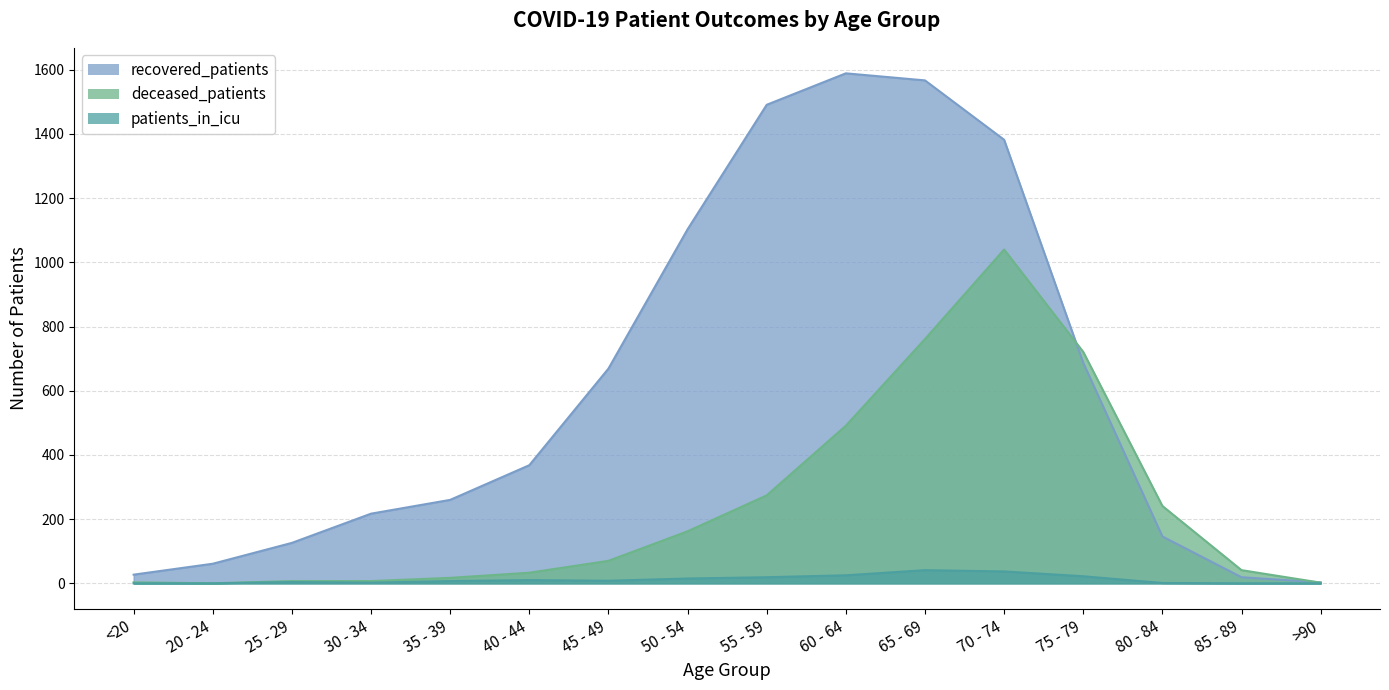

Which category has the highest value across all series?

60 - 64